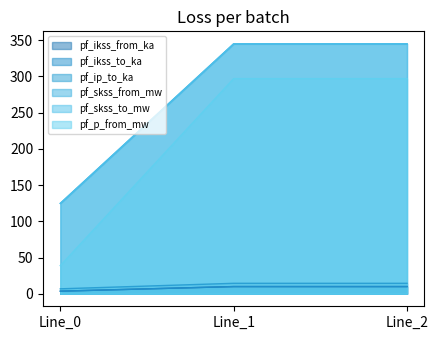

What is the greatest value displayed?

344.9